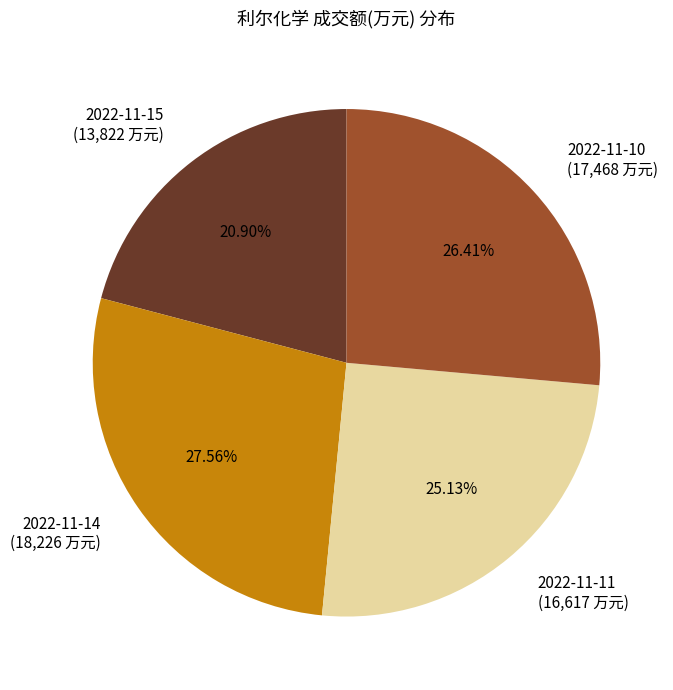

Which has a higher value, 2022-11-14 or 2022-11-15?

2022-11-14